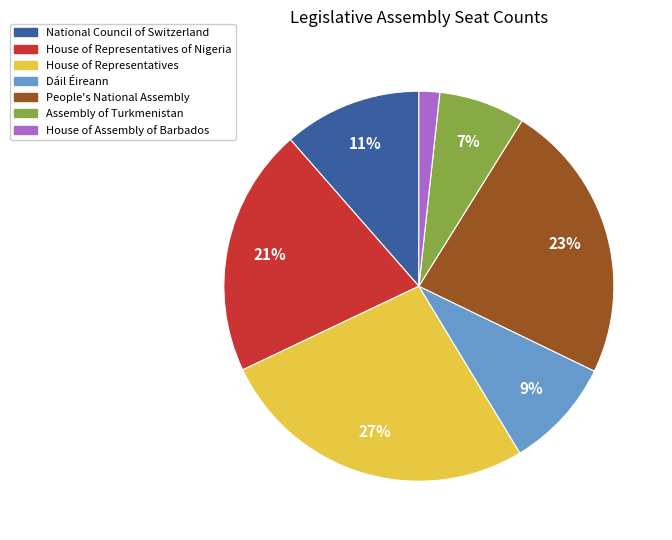

How many segments does this pie chart have?

7